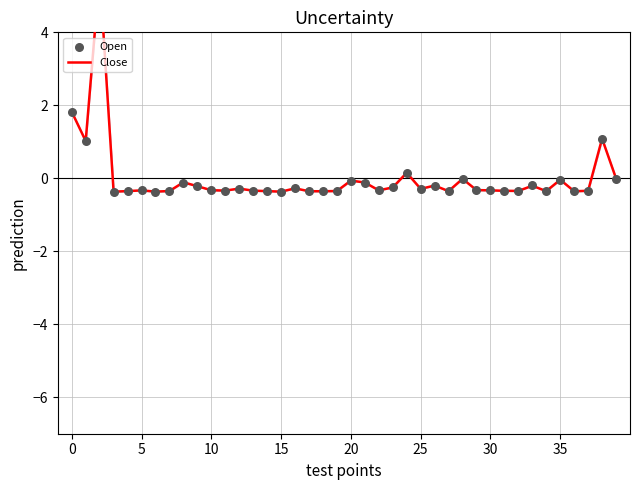

Which series contains the lowest Y value?

Open